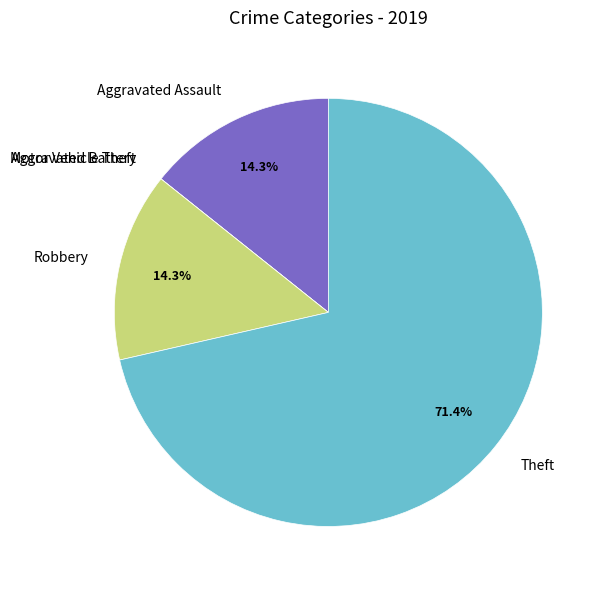

Approximately how many times larger is the value at Theft compared to Robbery?

5.0